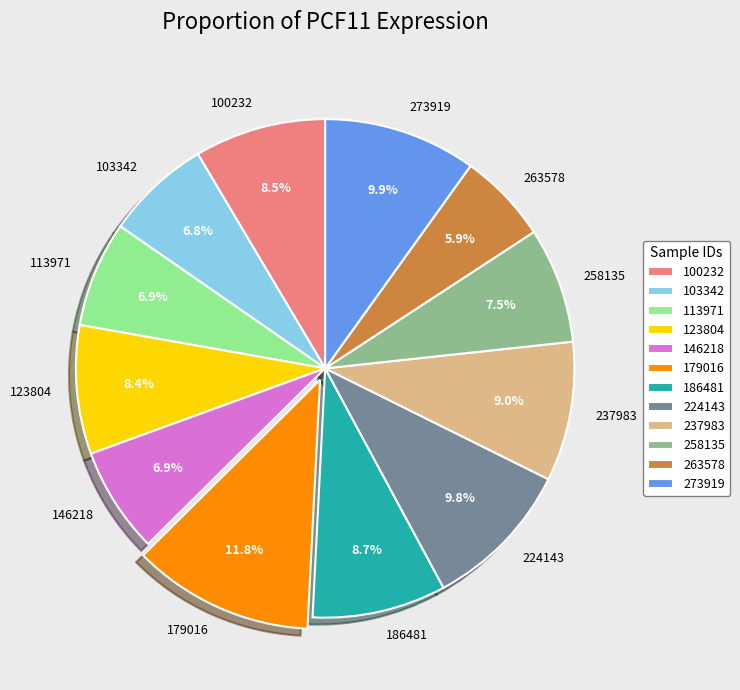

Approximately how many times larger is the value at 103342 compared to 100232?

0.8